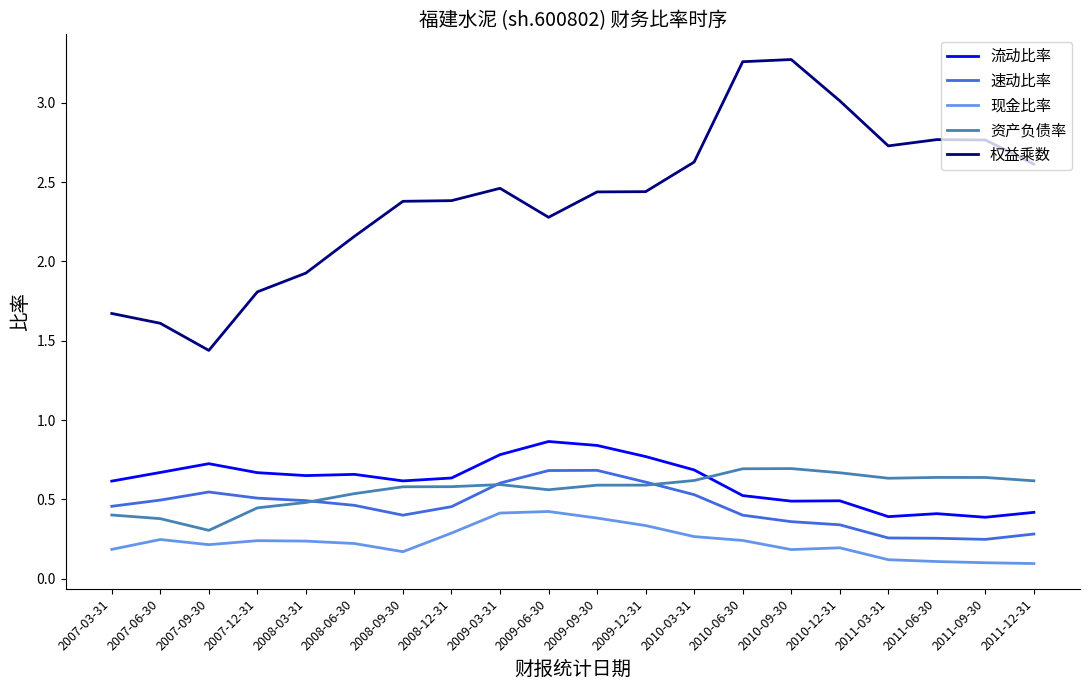

In 权益乘数, how many points are higher than both neighbors (excluding endpoints)?

3